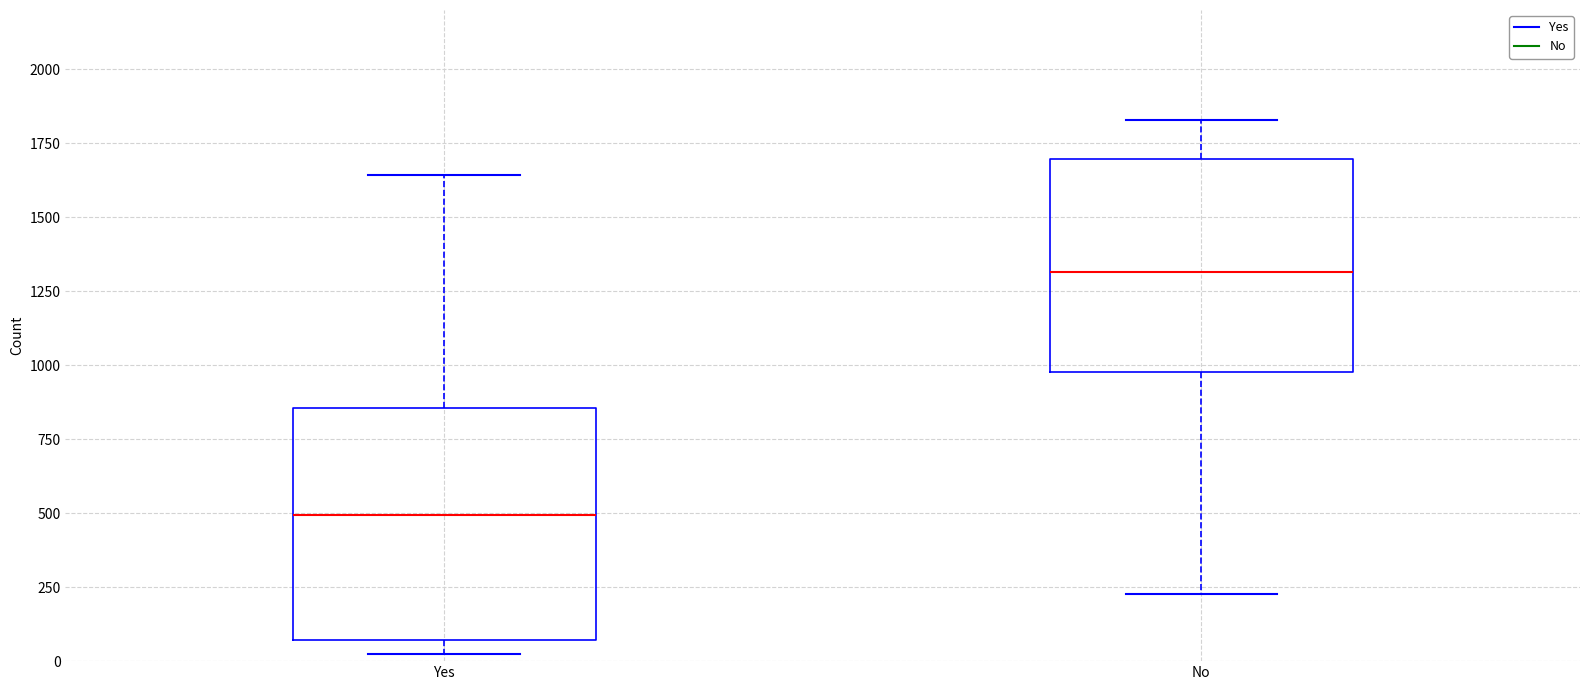

Reading left to right, transcribe this box plot: for each box, give where its median line is, the range the box spans, and where its two whiskers end, as read against the y-axis. The values are not printed on the chart, so give them approximately, as read against the axis.

Yes: median 500, box 50 to 850, whiskers 50 (just below the box's lower edge) to 1650
No: median 1300, box 1000 to 1700, whiskers 250 to 1850